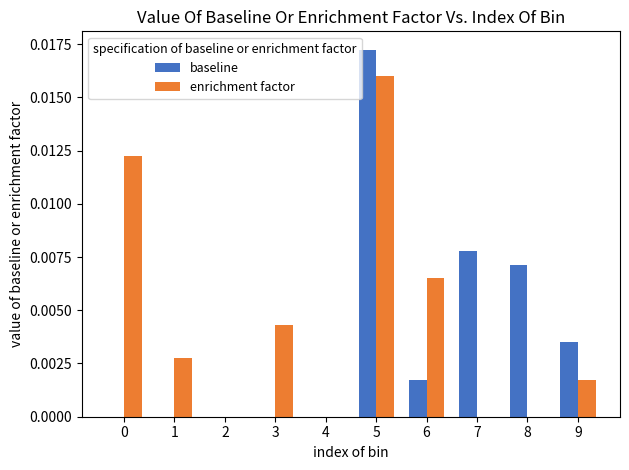

Is it true that enrichment factor equals 0.0 at 6?

True